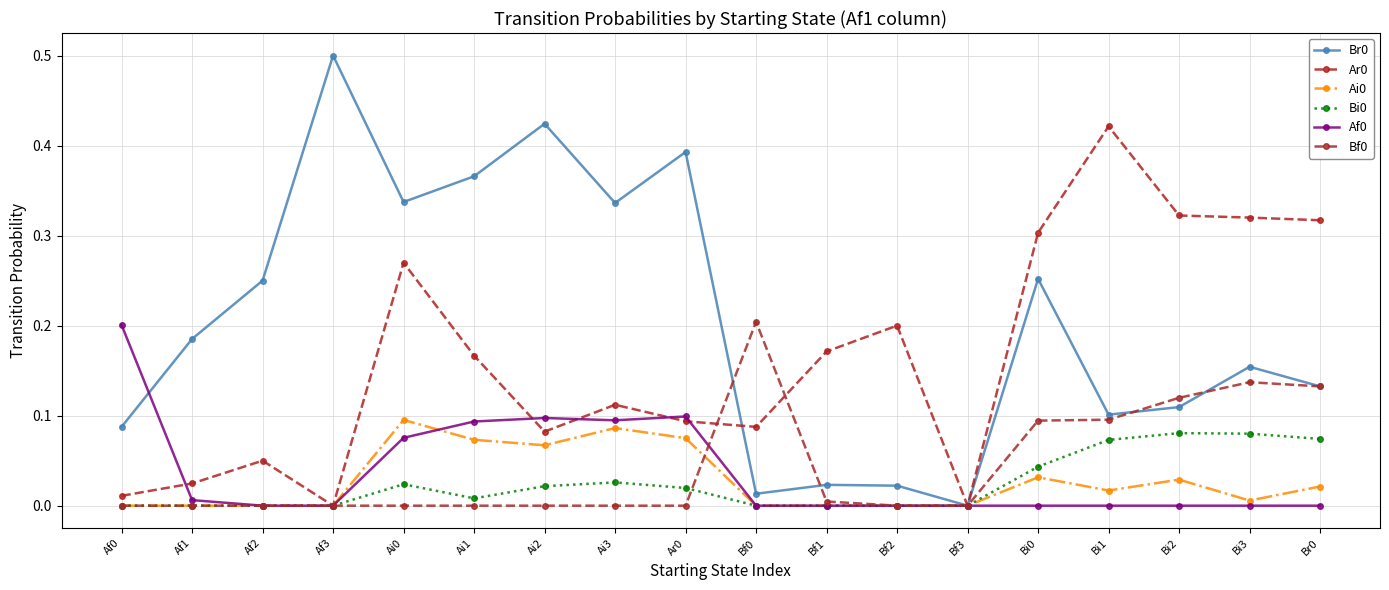

The Bf0 series shows 0.1 at Ai2. True or false?

False